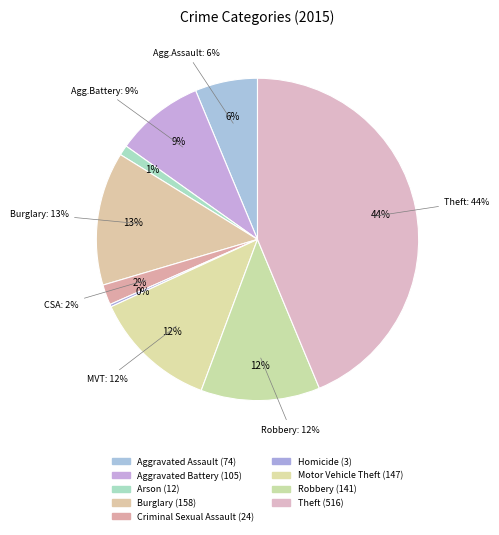

Combined, do Robbery and Motor Vehicle Theft account for over 50%?

No